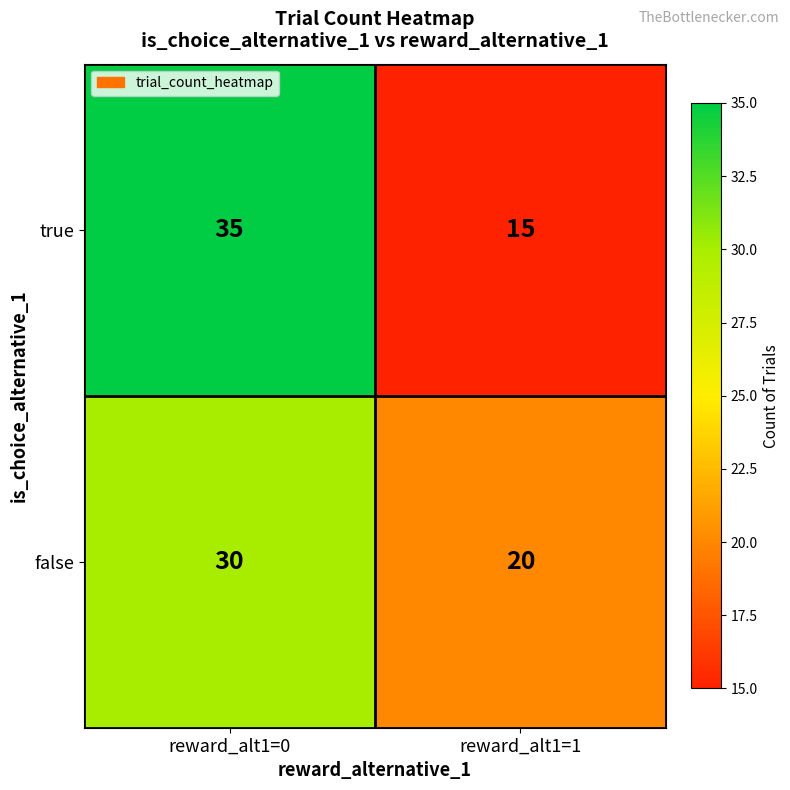

Which category has the lowest value across all series?

reward_alt1=1